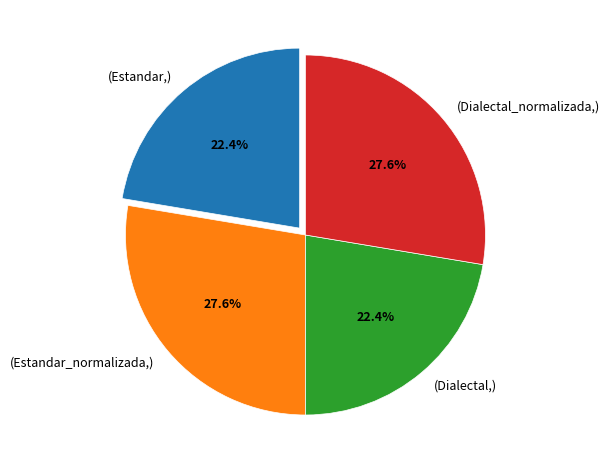

To the nearest percent, what is the average slice percentage?

25%